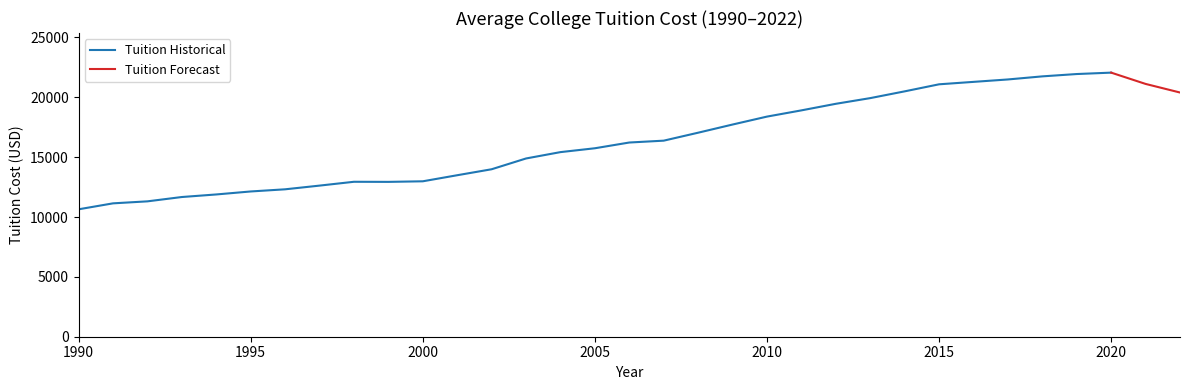

What is the change in value from 1998 to 2013?

+6989